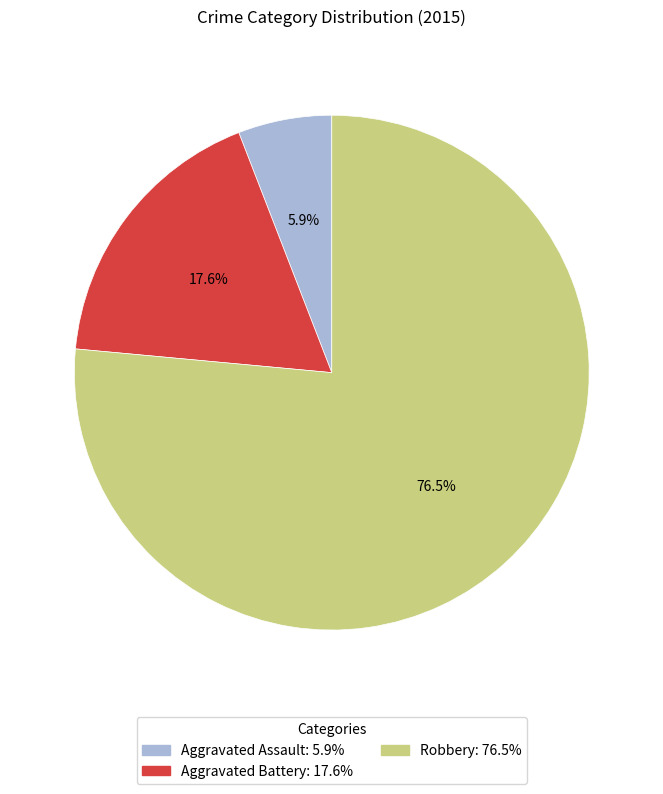

Does Aggravated Battery account for over 50% of the chart?

No